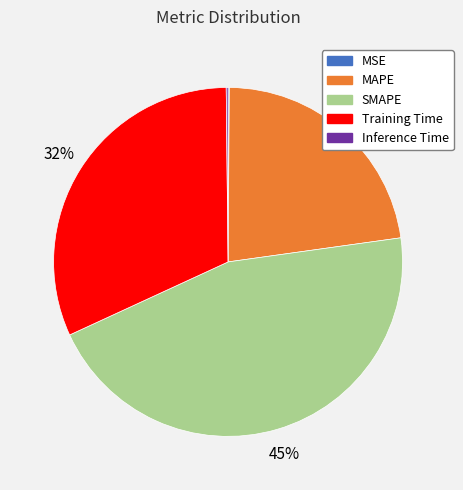

The Training Time slice represents 45% of the pie. True or false?

False